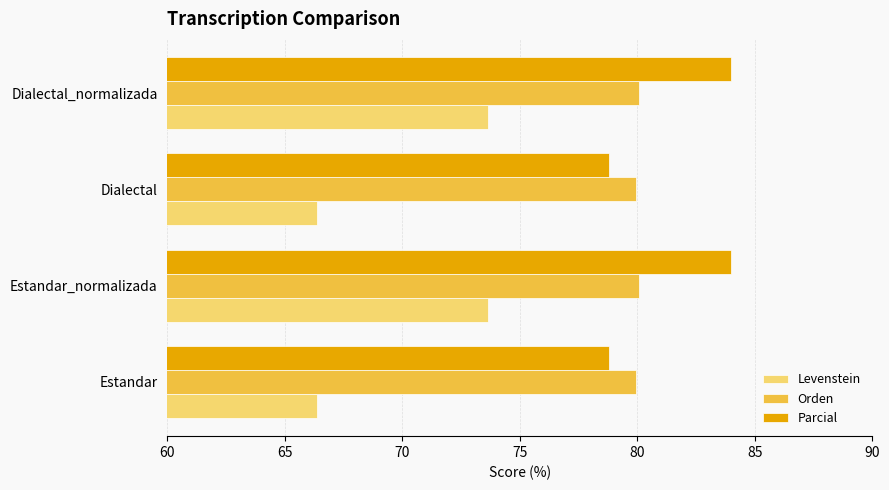

Which series has the largest total across all categories?

Parcial